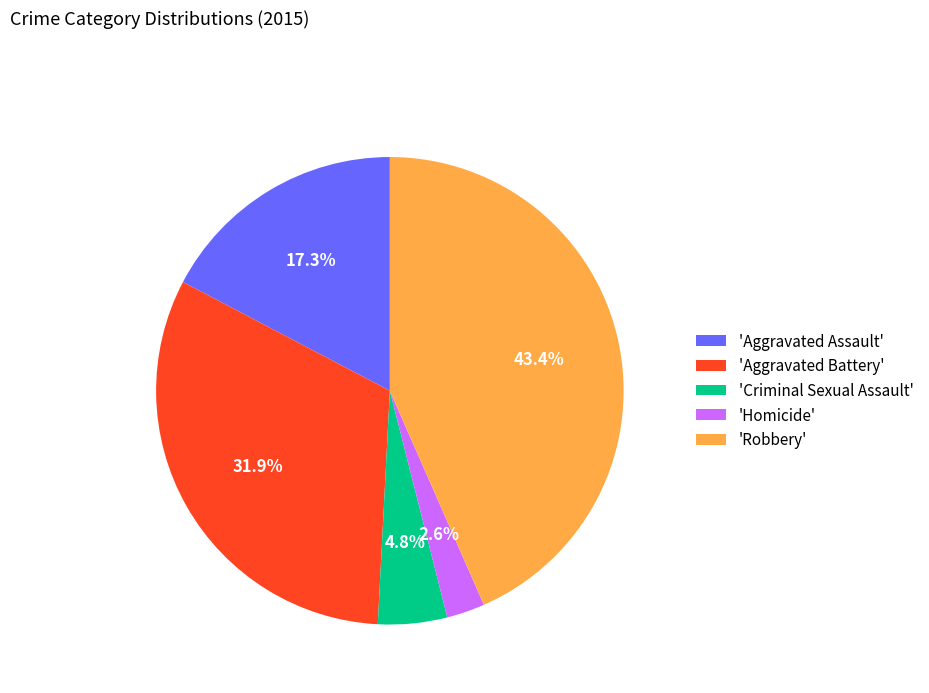

Does any single category account for the majority?

No